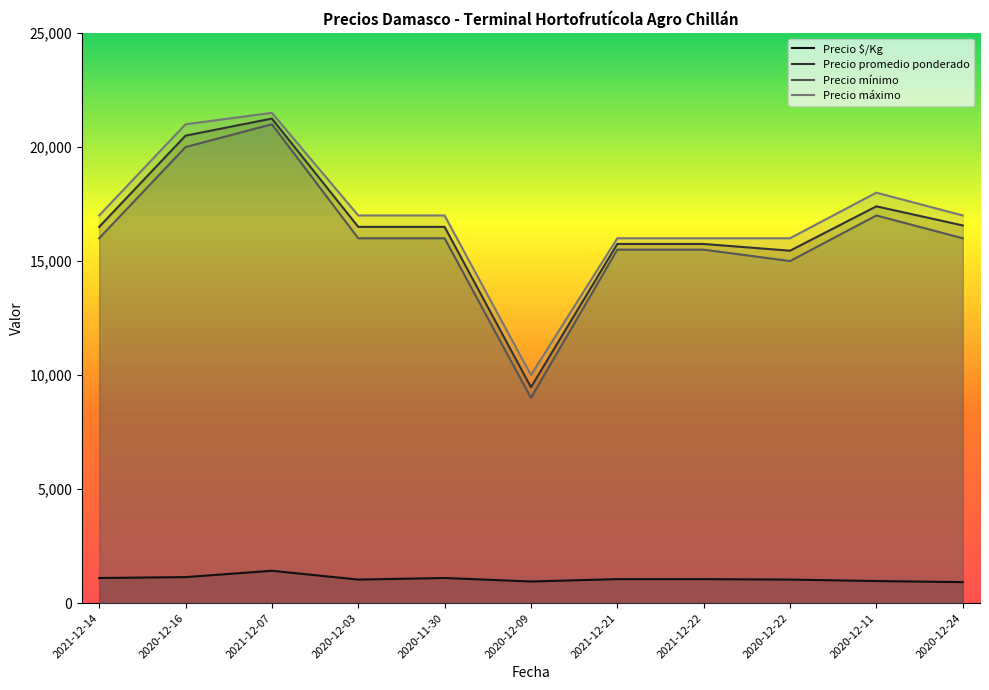

How many interior local valleys does the Precio mínimo series have?

2